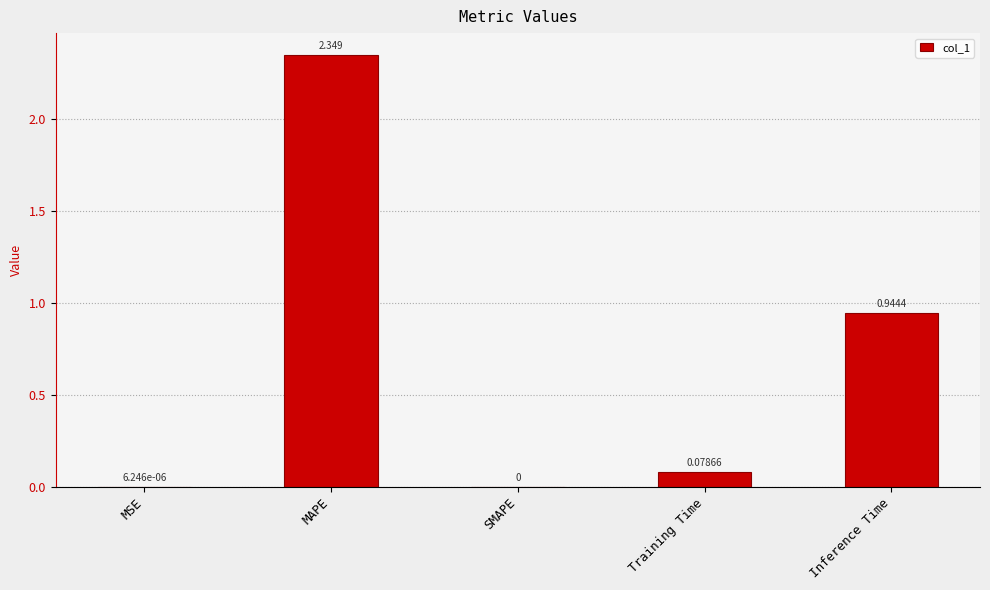

Between MSE and MAPE, which is larger?

MAPE